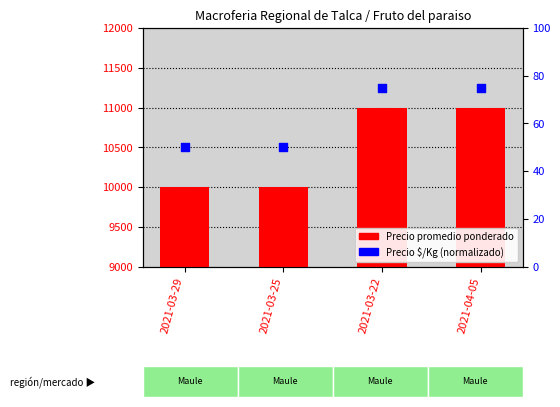

Which series has the largest total across all categories?

Precio promedio ponderado